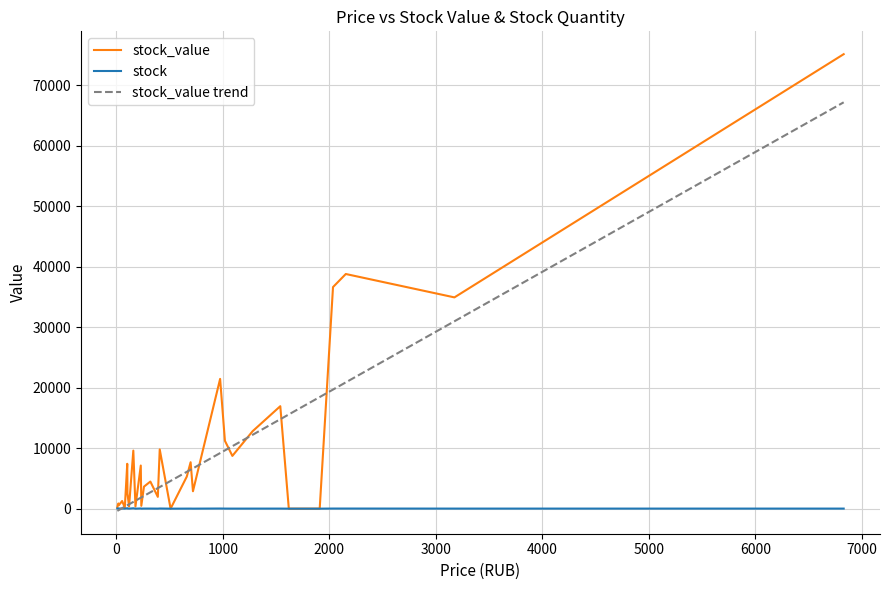

How many data points in stock are less than 11?

18